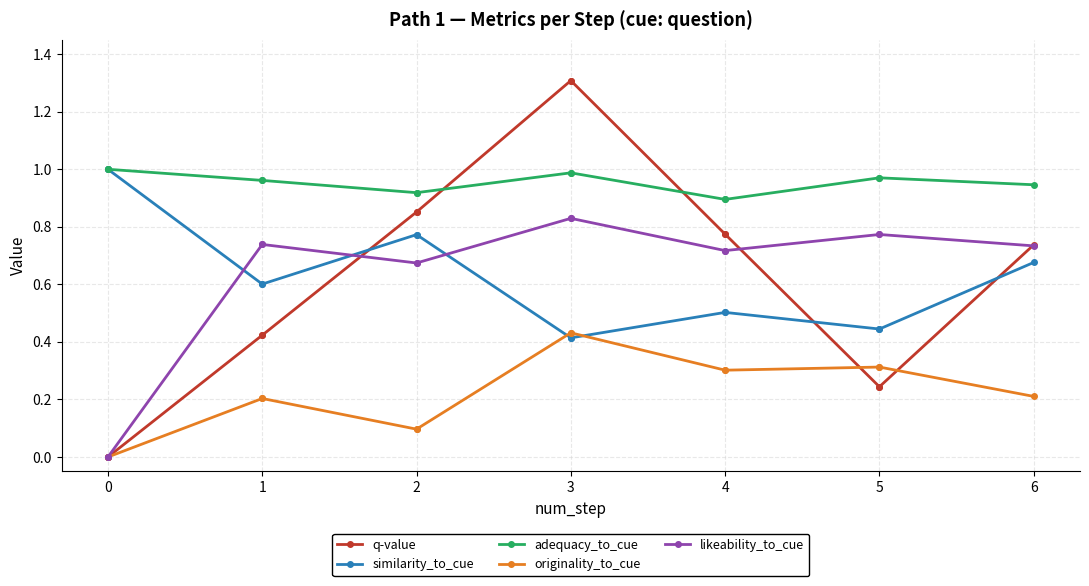

After their last crossing, which series has the higher values: similarity_to_cue or likeability_to_cue?

likeability_to_cue